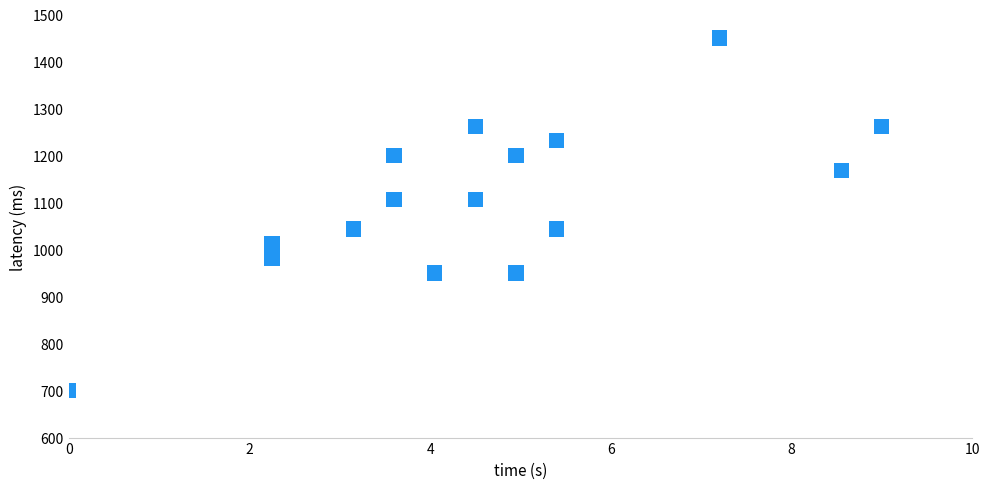

What is the range of Y values (max minus min)?

750.0